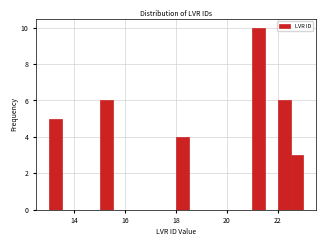

Around what value on the x-axis is the tallest bar? Give the approximate position of its centre, as read against the axis.

21.2